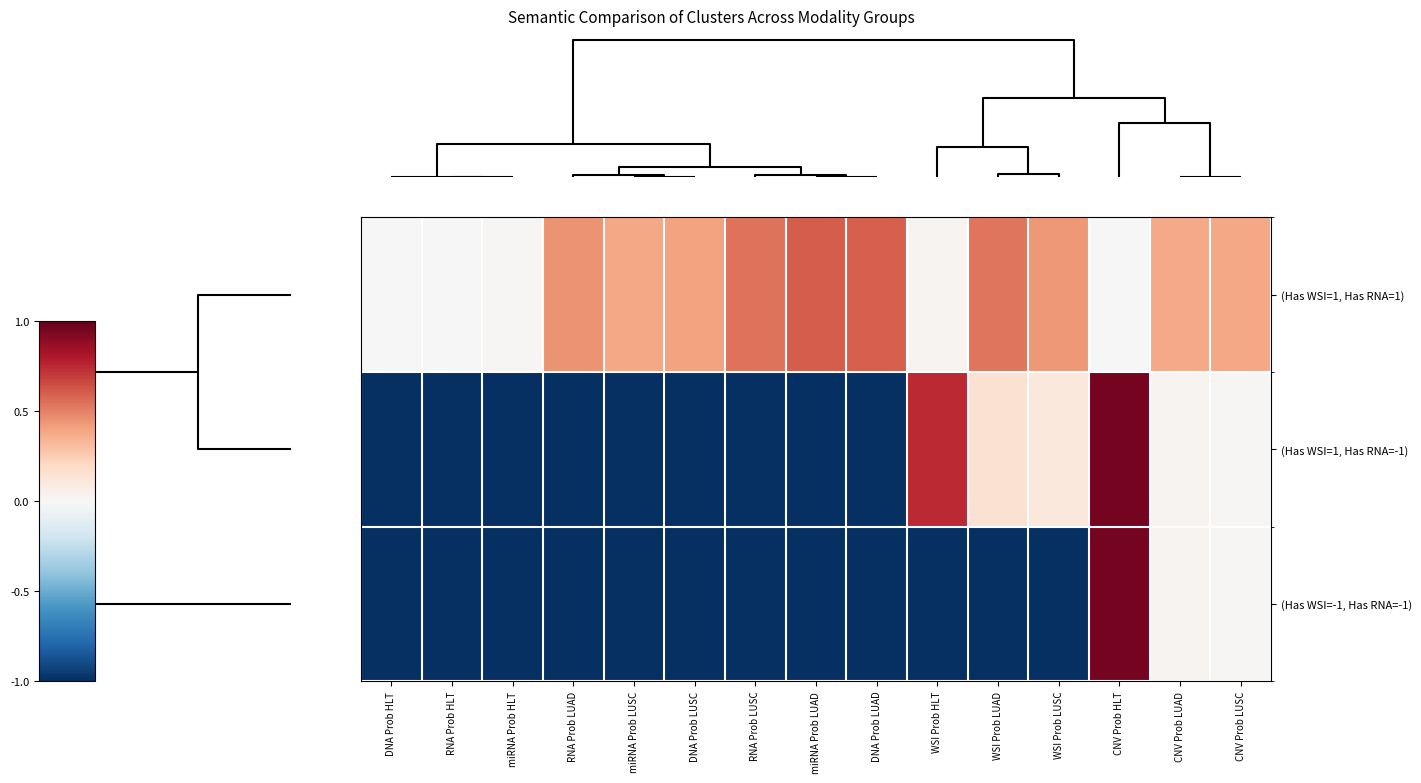

At which category does the chart reach its peak across all series?

CNV Prob HLT